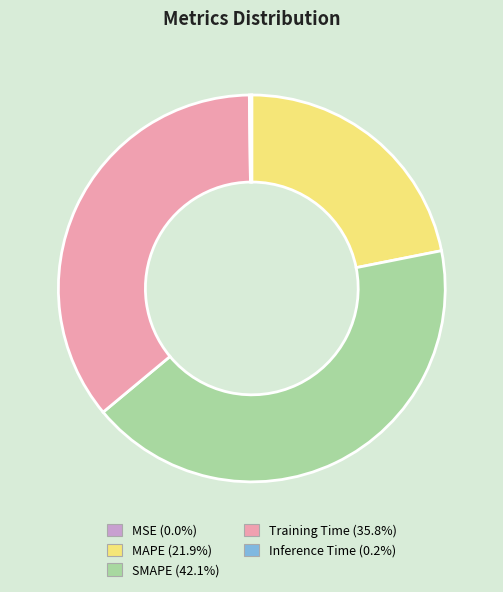

What is the ratio of the value at SMAPE to the value at Training Time?

1.2